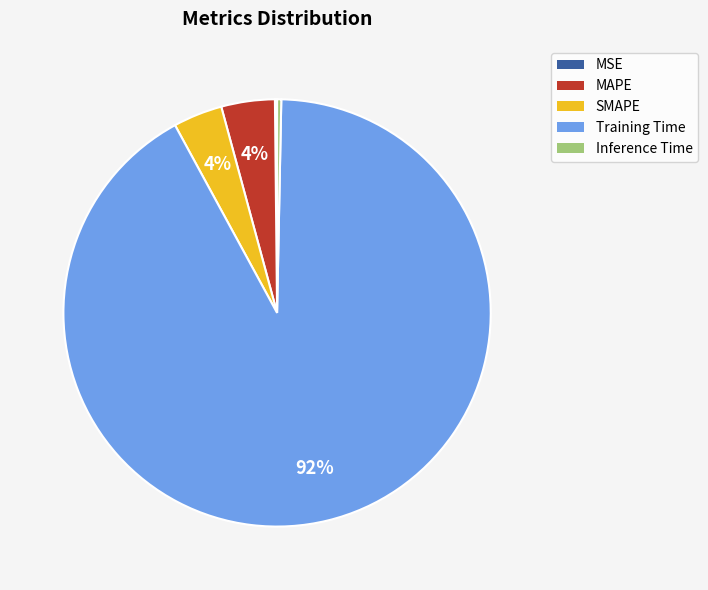

What percentage is the SMAPE slice, to the nearest percent?

4%